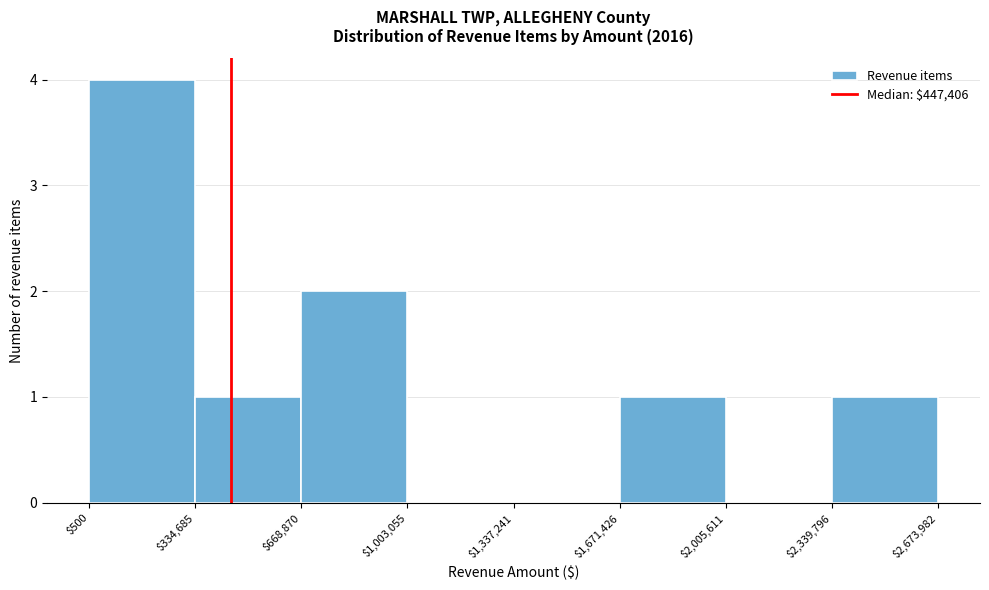

Reading left to right, transcribe this chart: for each bar, give the range it covers on the x-axis and its height. The values are not printed on the chart, so give them approximately, as read against the axis.

$500 to $334,685: 4
$334,685 to $668,870: 1
$668,870 to $1,003,055: 2
$1,003,055 to $1,337,241: 0
$1,337,241 to $1,671,426: 0
$1,671,426 to $2,005,611: 1
$2,005,611 to $2,339,796: 0
$2,339,796 to $2,673,982: 1